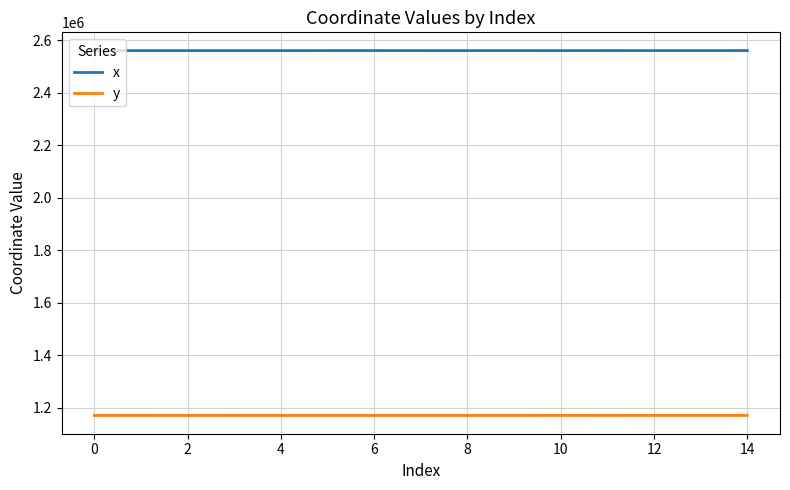

True or false: y and x cross at least once.

False